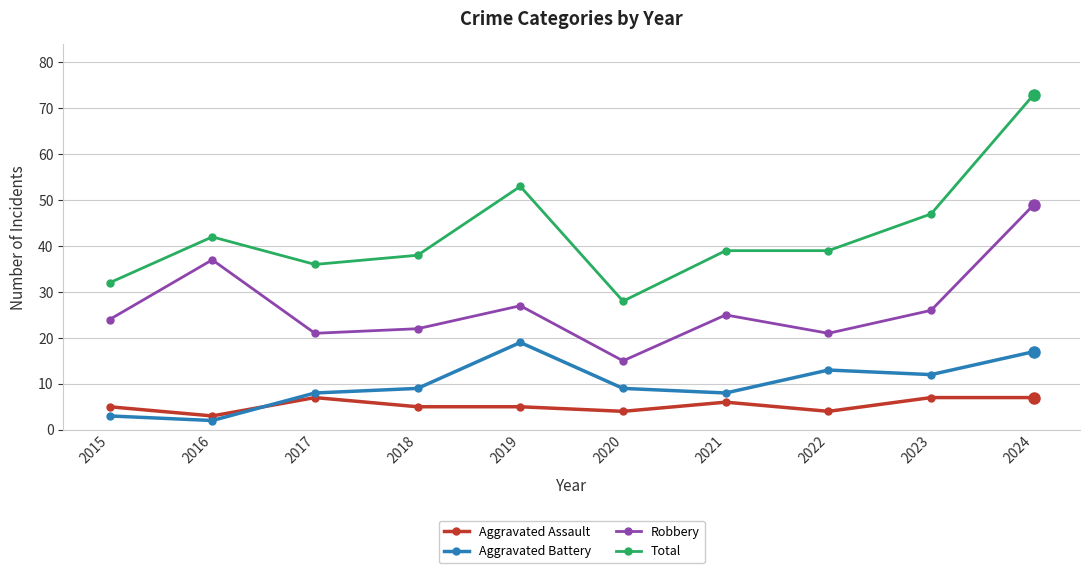

List the series in order of their peak value, highest first.

Total, Robbery, Aggravated Battery, Aggravated Assault